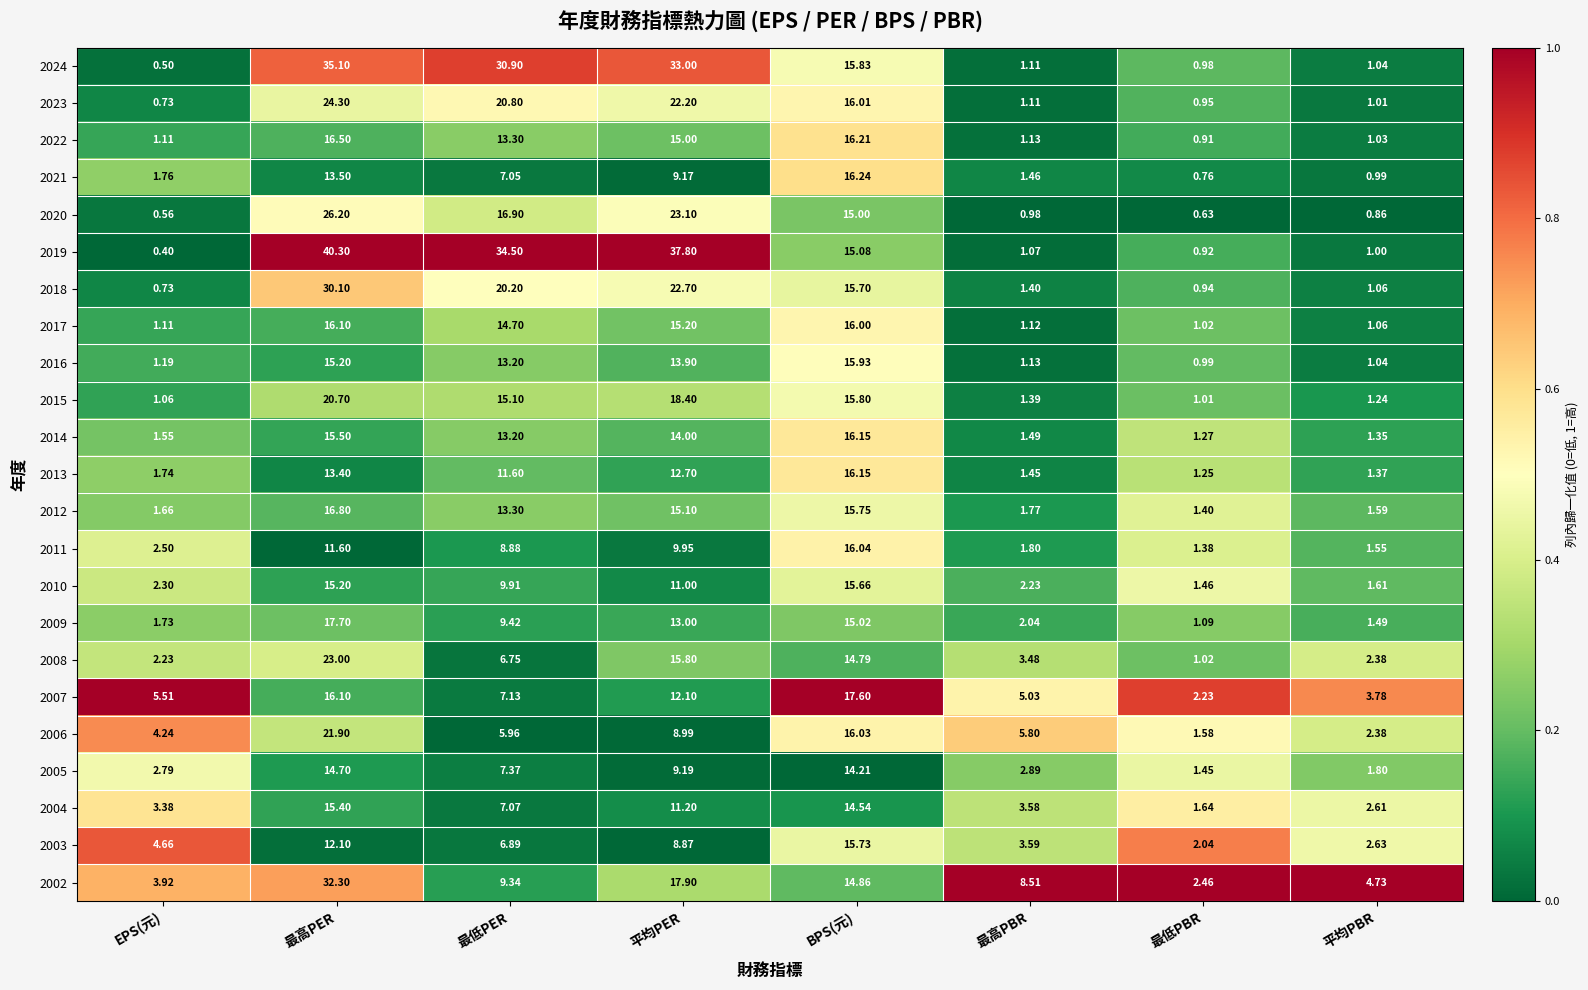

At which label does 2020 reach its peak?

最高PER